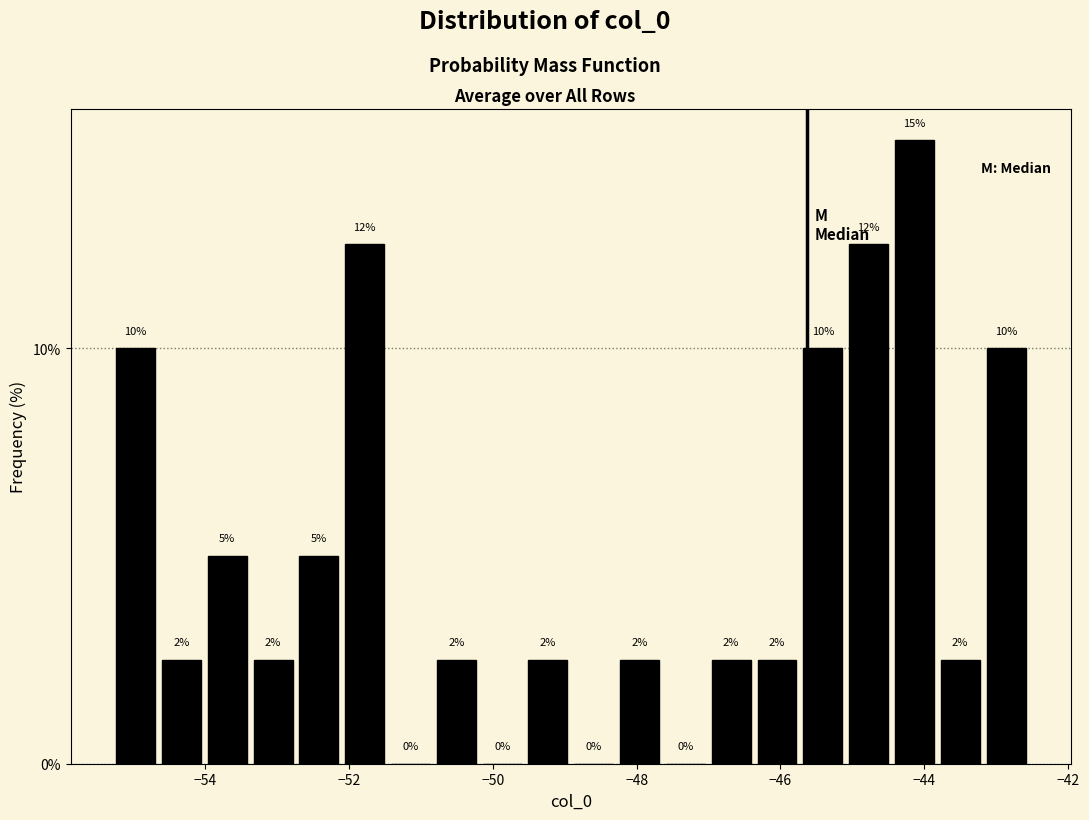

Around what value on the x-axis is the tallest bar? Give the approximate position of its centre, as read against the axis.

-44.2